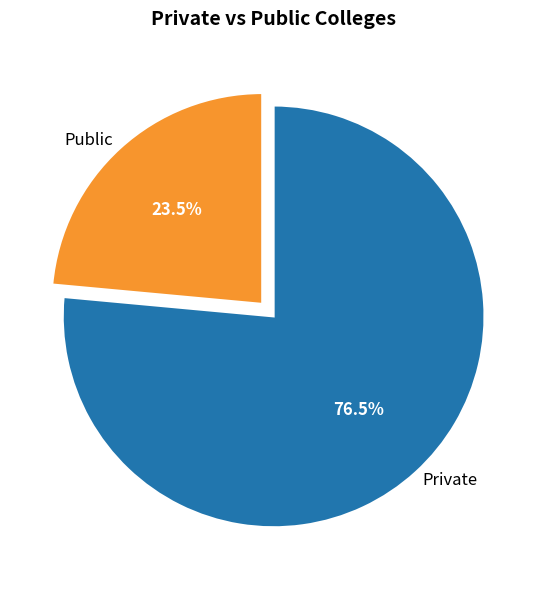

Rank the categories by value from highest to lowest.

Private, Public